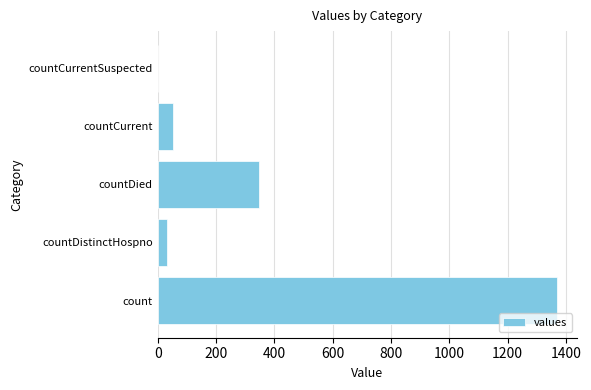

What is the sum of all values?

1805